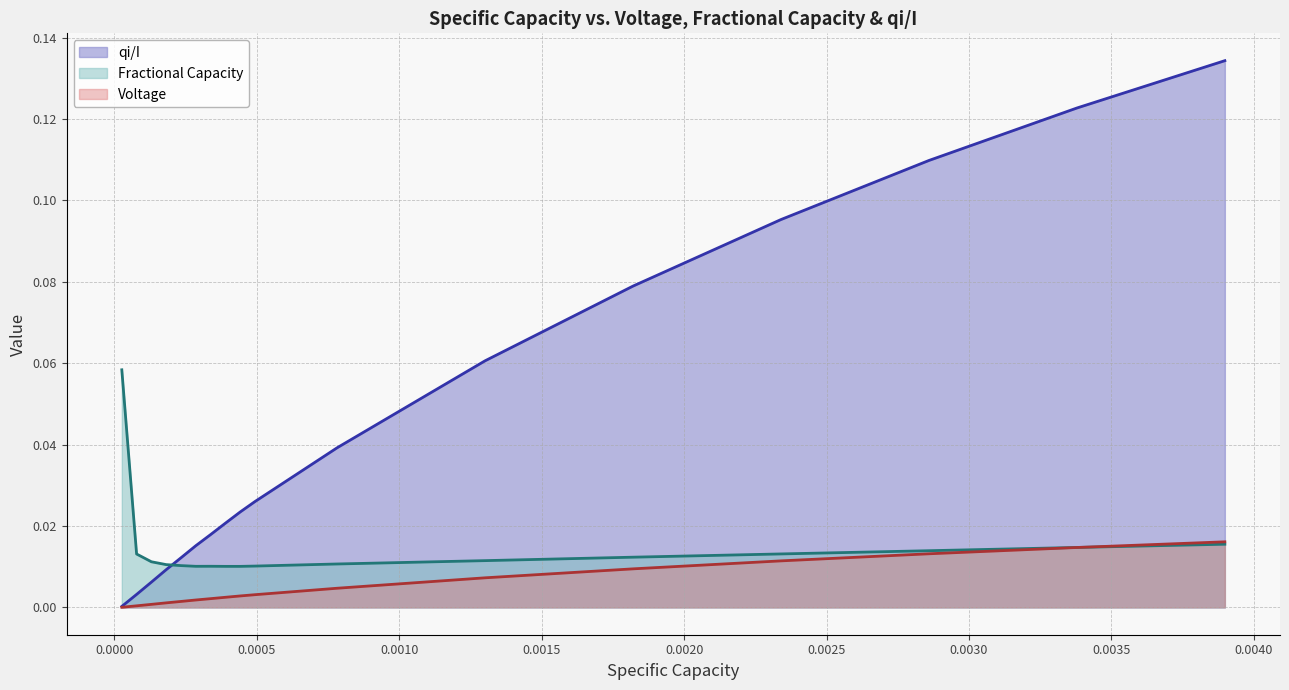

List the series in order of their peak value, lowest first.

Voltage, Fractional Capacity, qi/I